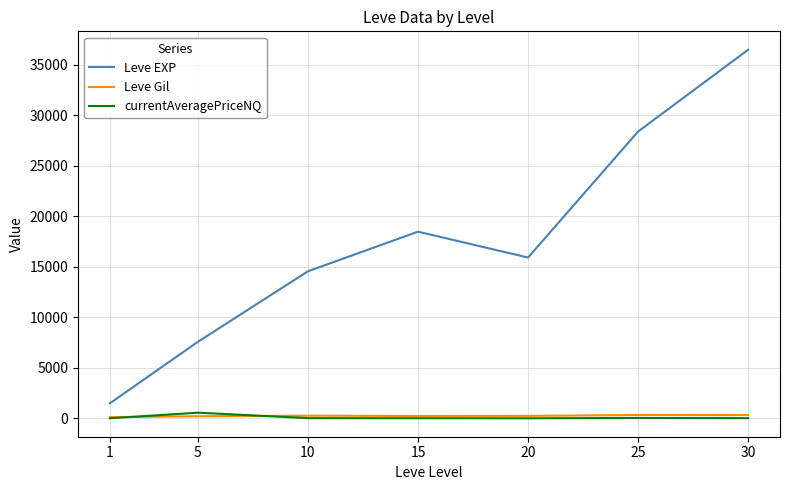

At which category is the sum across all series the highest?

30